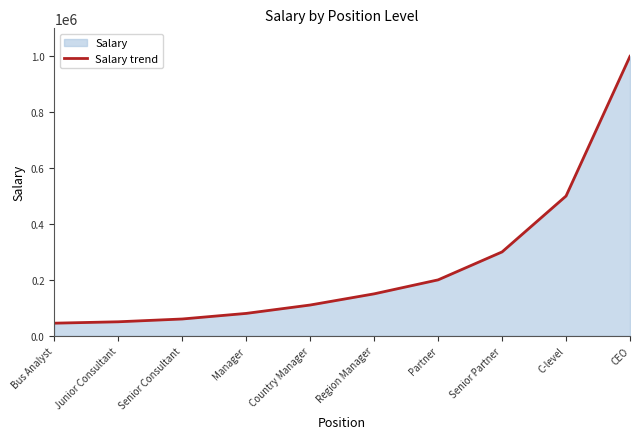

At which label is the value closest to 522500?

C-level